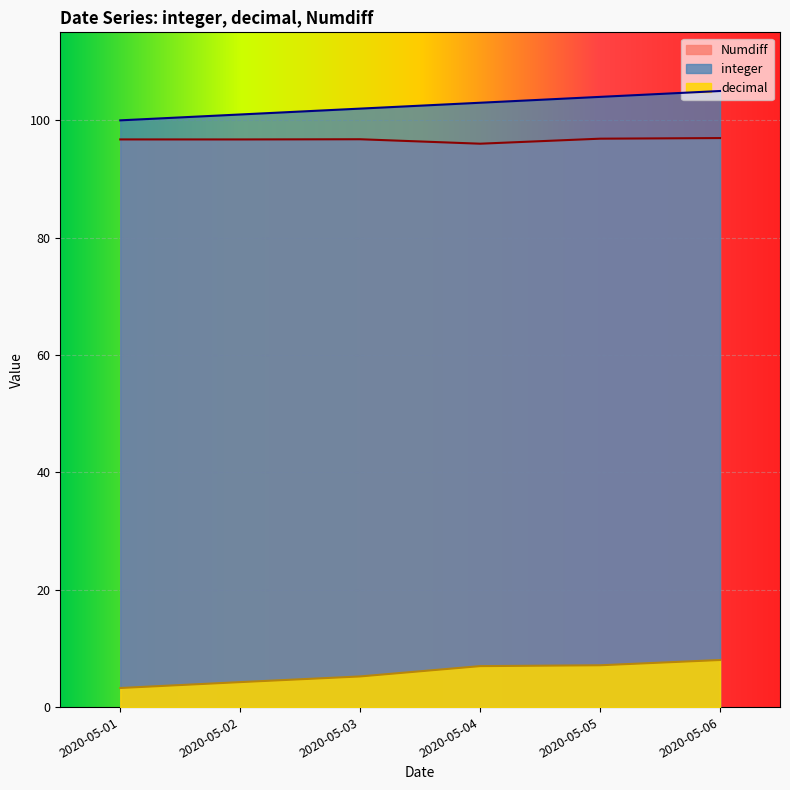

What are all the series names shown in the legend?

Numdiff, integer, decimal